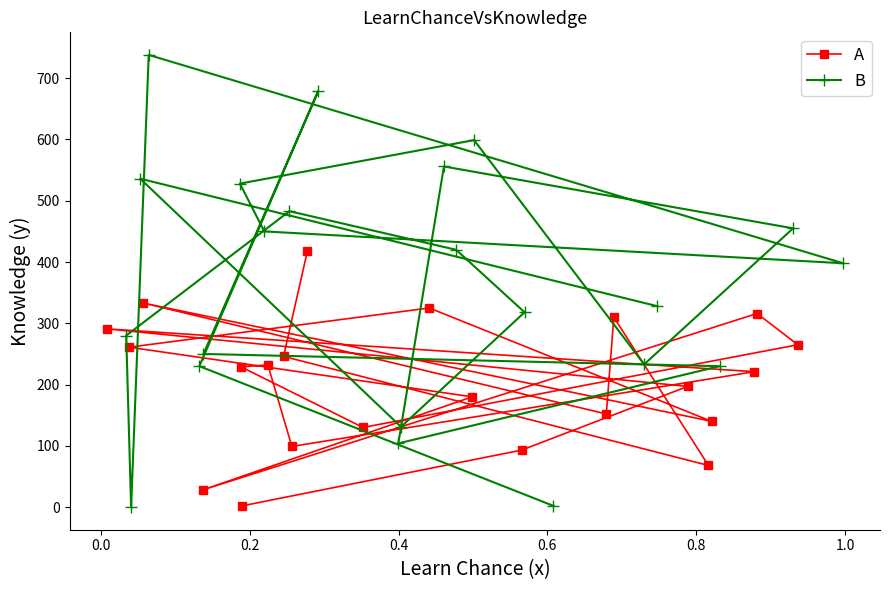

What is the value of the A point at the 17th from the left?

197